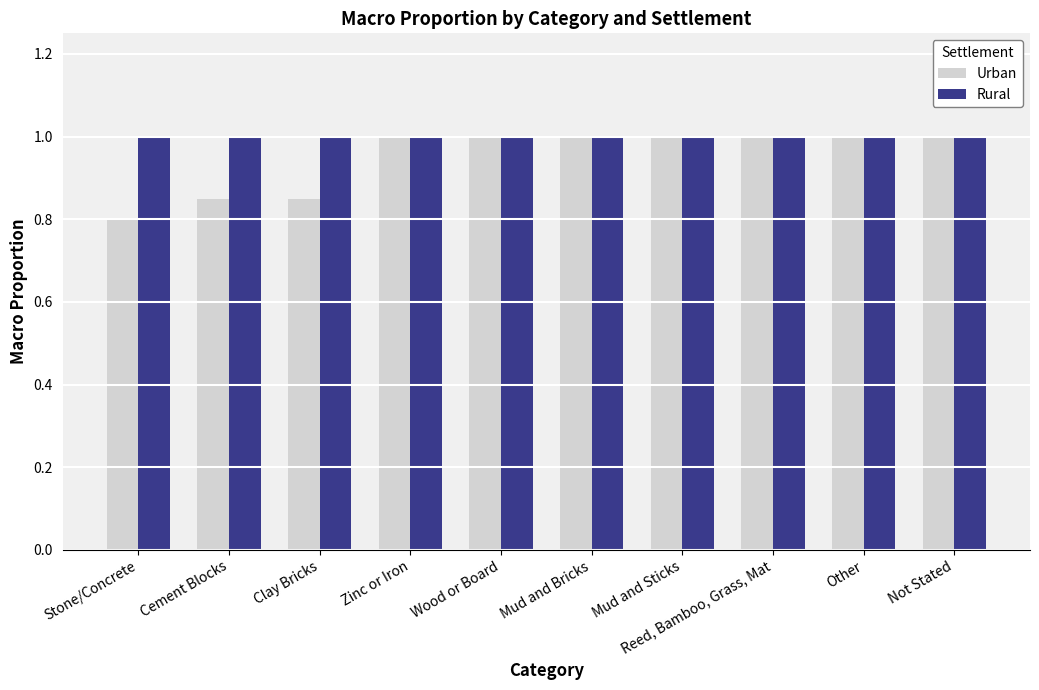

The Rural series shows 1.0 at Cement Blocks. True or false?

True